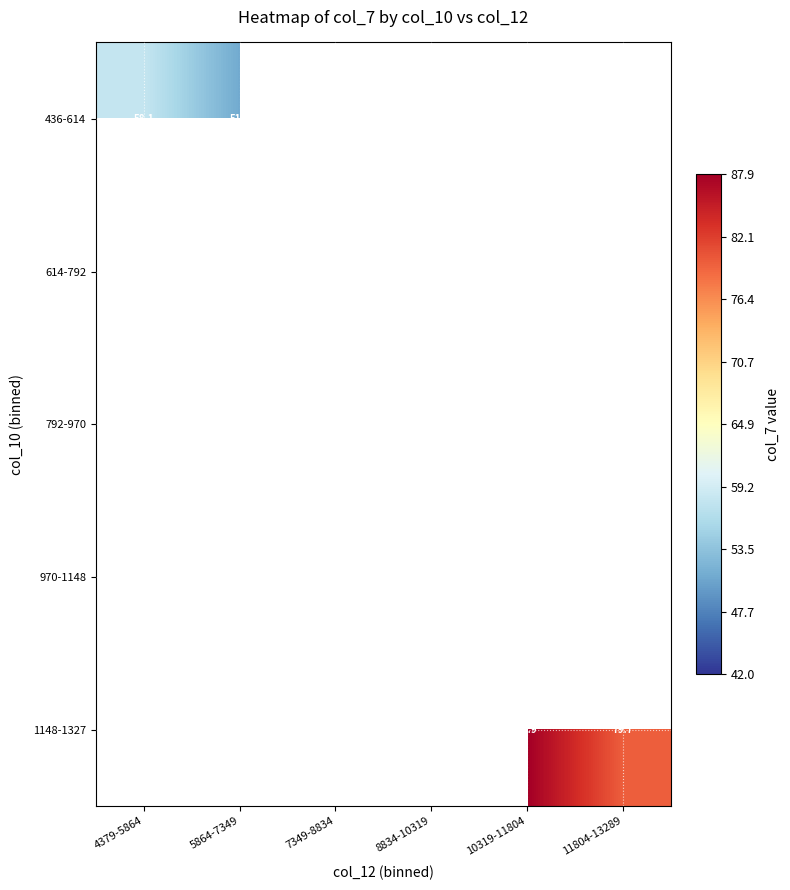

What is the maximum value shown in the chart?

87.9